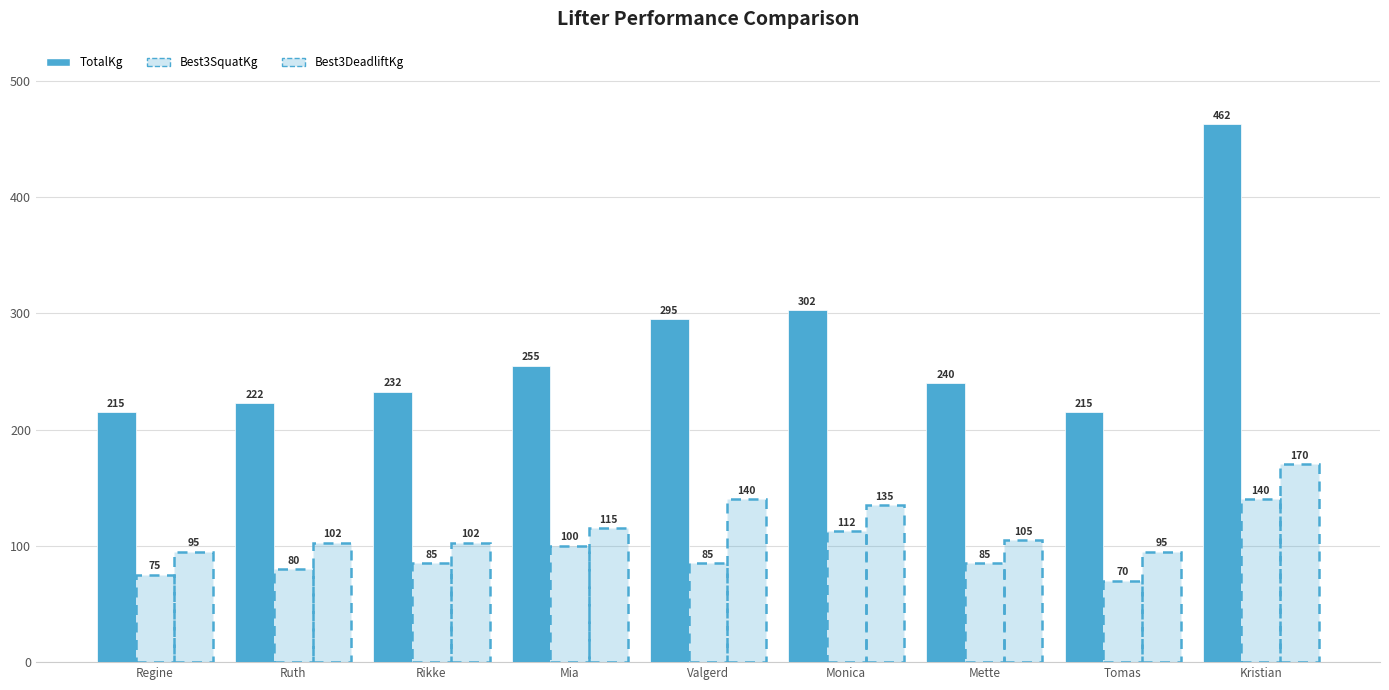

Does the chart contain any negative values?

No